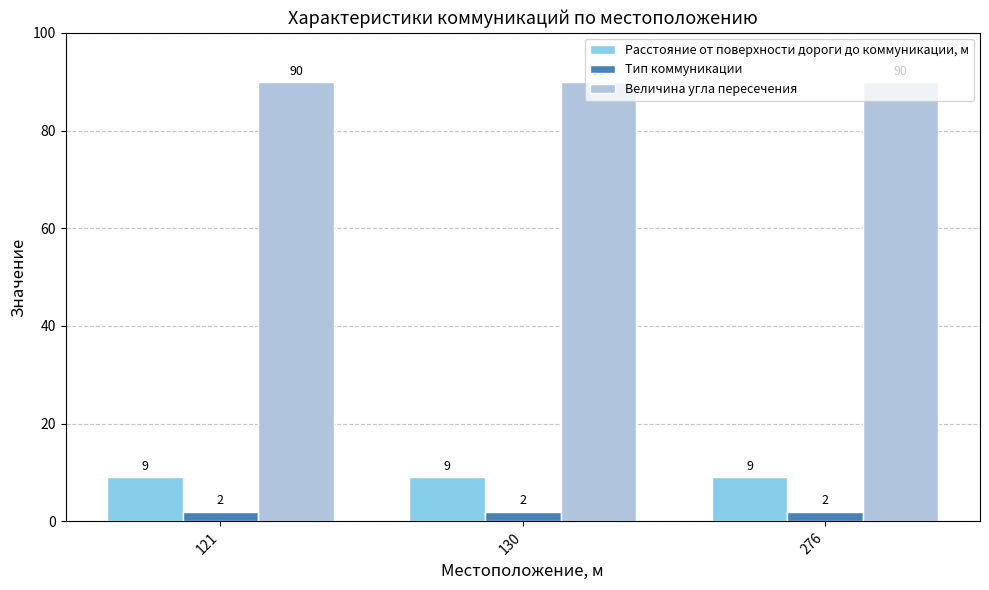

The value of Тип коммуникации at 121 is 2. True or false?

True